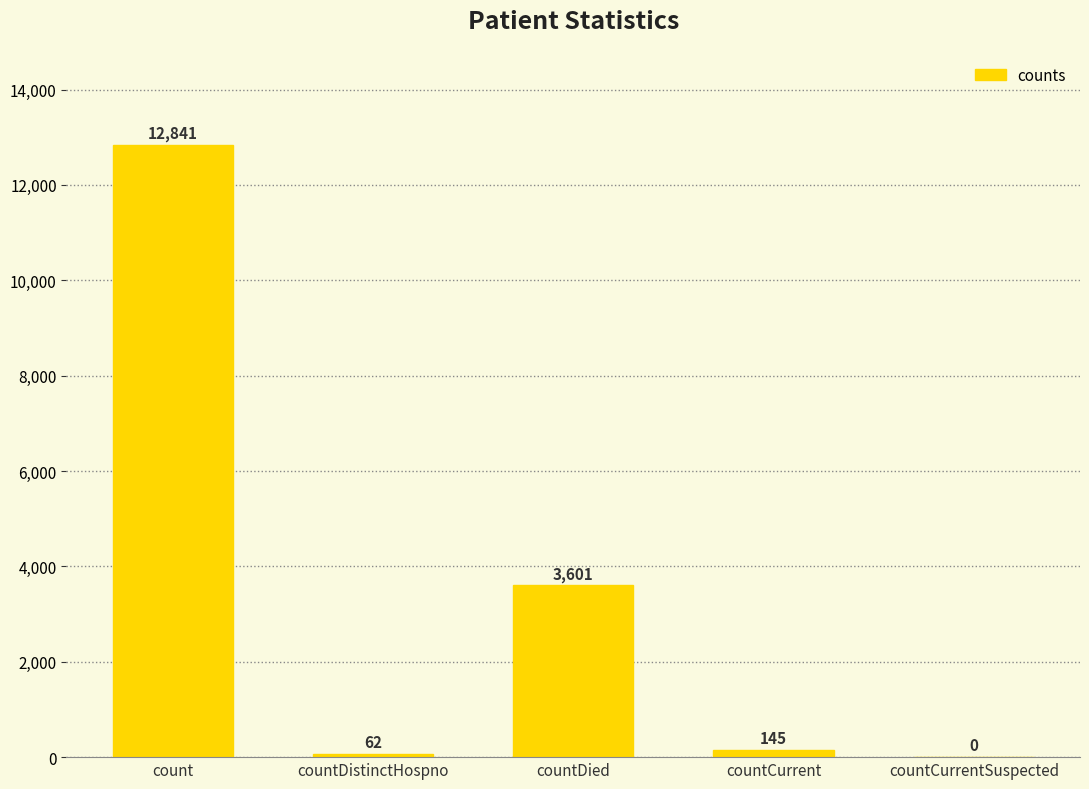

Which has a higher value, countDied or countDistinctHospno?

countDied